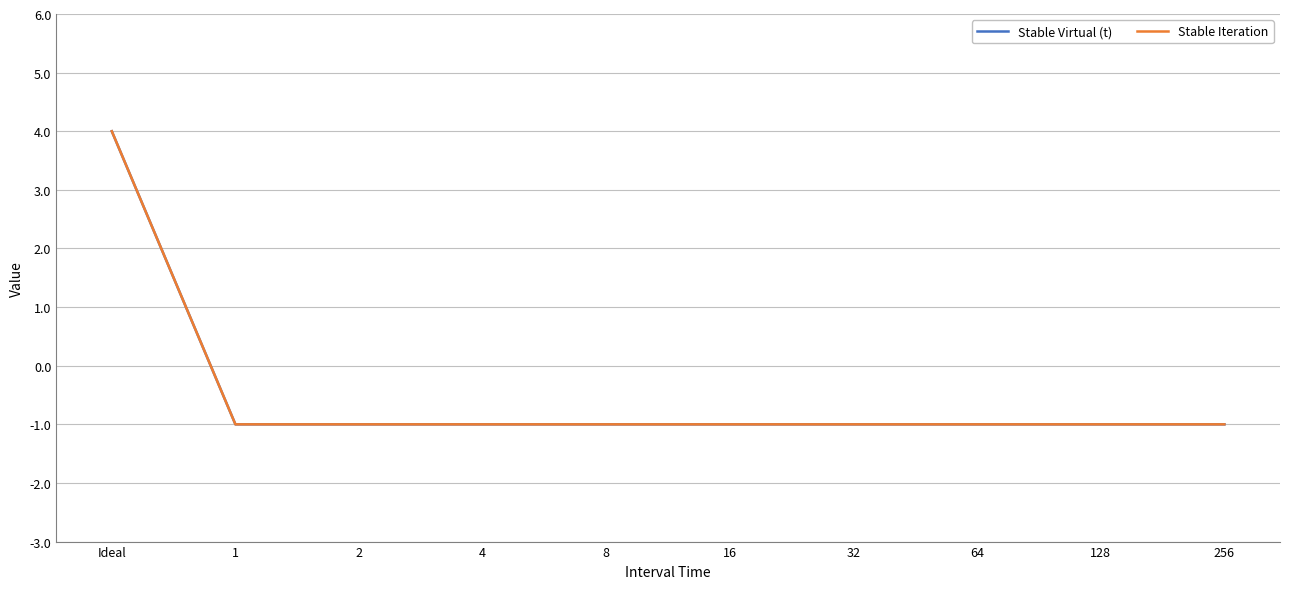

Does the chart display data point markers on the line(s)?

No